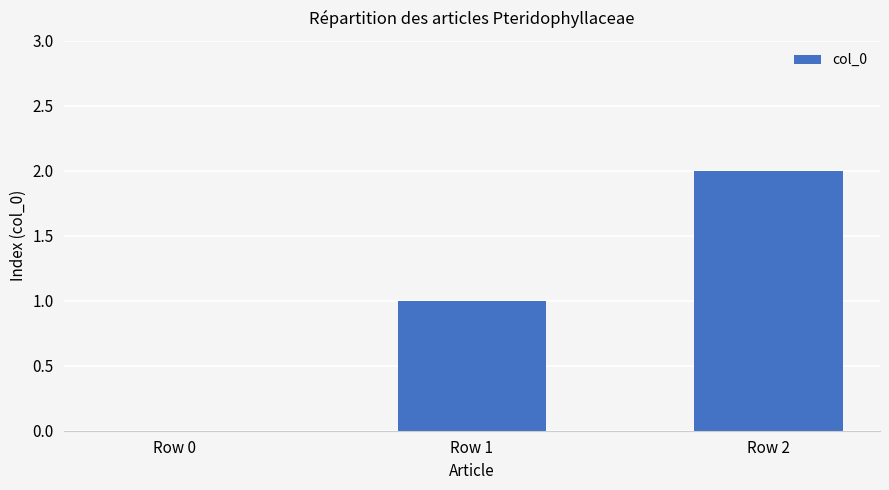

What is the sum of all values?

3